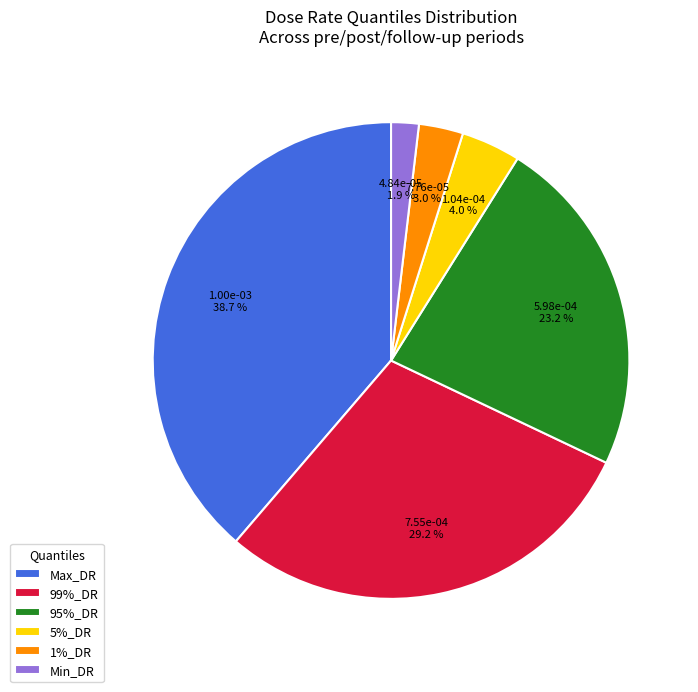

Count the number of slices in the pie.

6